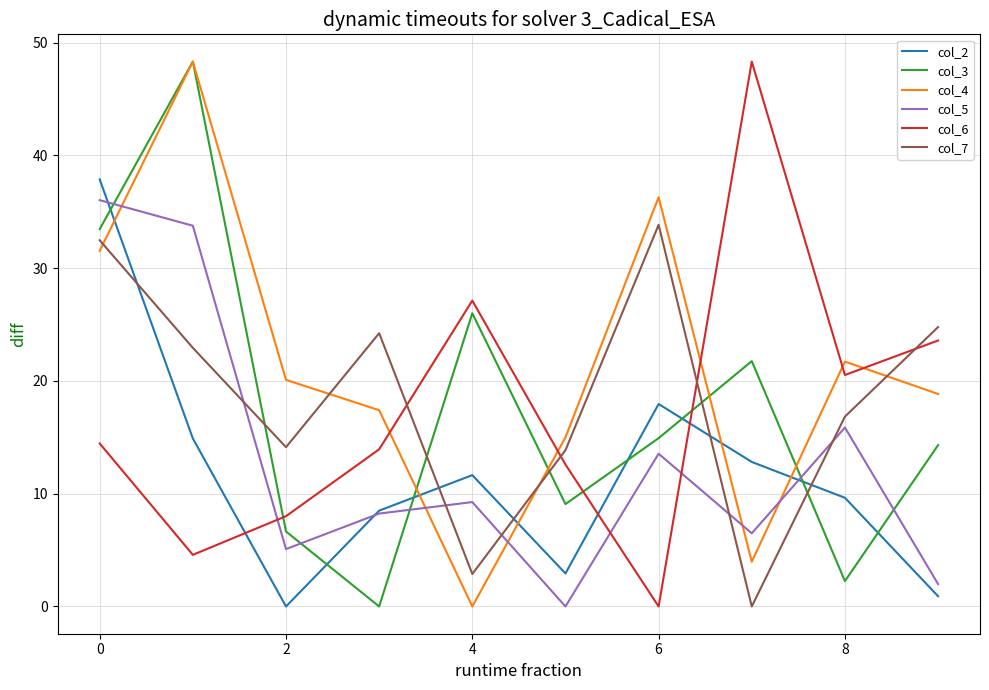

Which series ends up on top after the final intersection of col_5 and col_3?

col_3